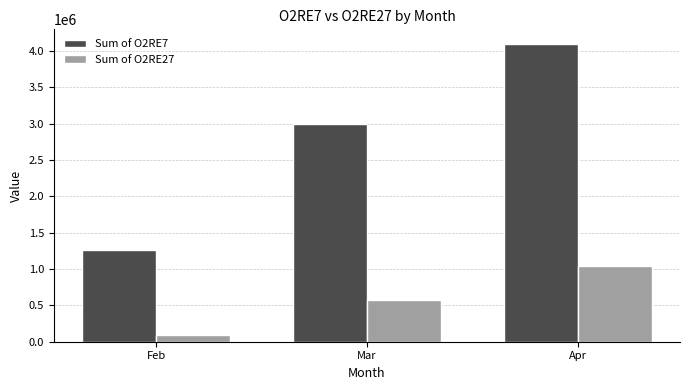

Which series changed the most between Mar and Apr?

Sum of O2RE7